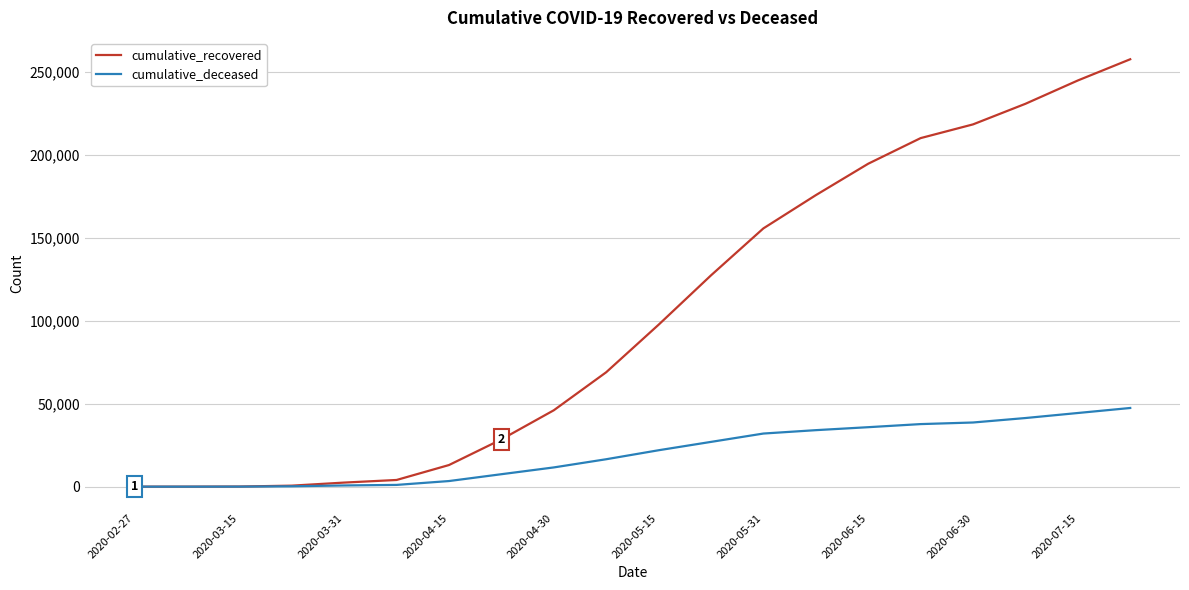

List the series in order of their peak value, lowest first.

cumulative_deceased, cumulative_recovered